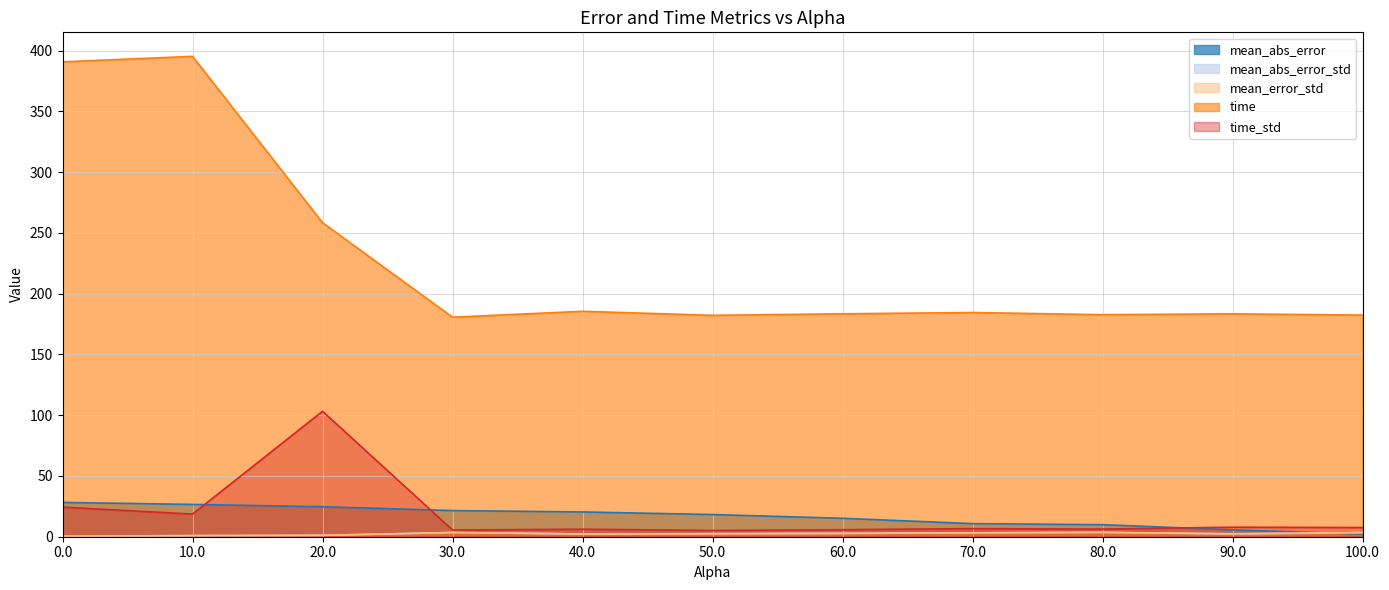

List the labels in order of time value, largest first.

10.0, 0.0, 20.0, 40.0, 70.0, 60.0, 90.0, 80.0, 100.0, 50.0, 30.0